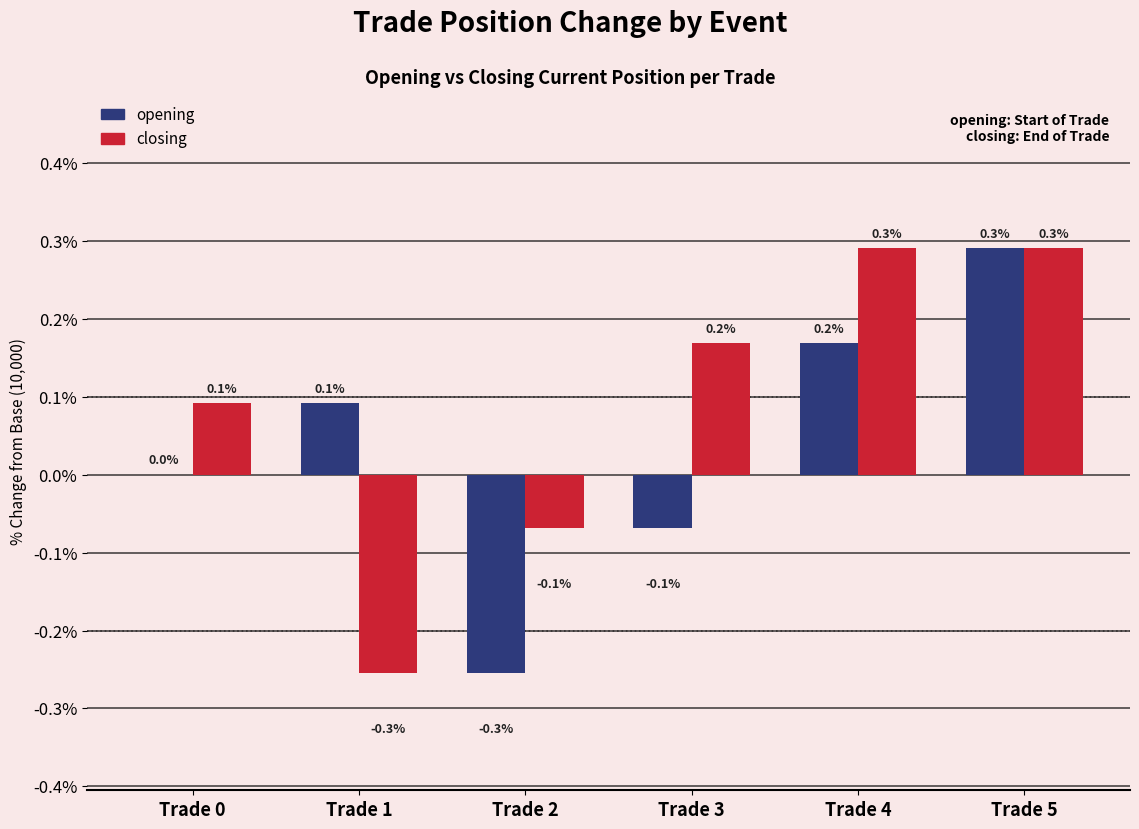

What are all the series names shown in the legend?

opening, closing